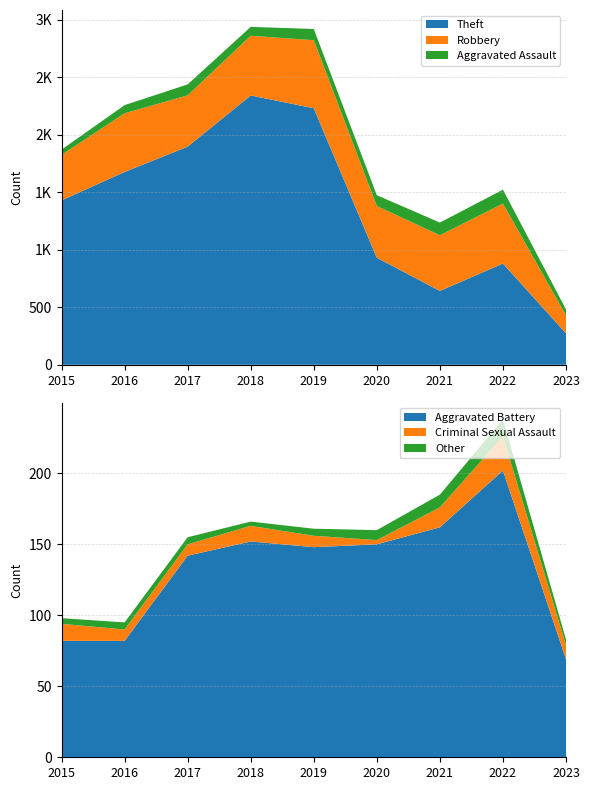

Reading left to right, transcribe all the data shown in this chart.

Theft: 1429	1676	1896	2341	2230	930	642	880	273
Robbery: 395	510	446	519	591	450	484	521	157
Aggravated Assault: 46	71	95	77	98	94	110	121	51
Aggravated Battery: 82	82	142	152	148	150	162	202	69
Criminal Sexual Assault: 12	8	8	11	8	3	14	24	10
Other: 4	5	5	3	5	7	9	12	4